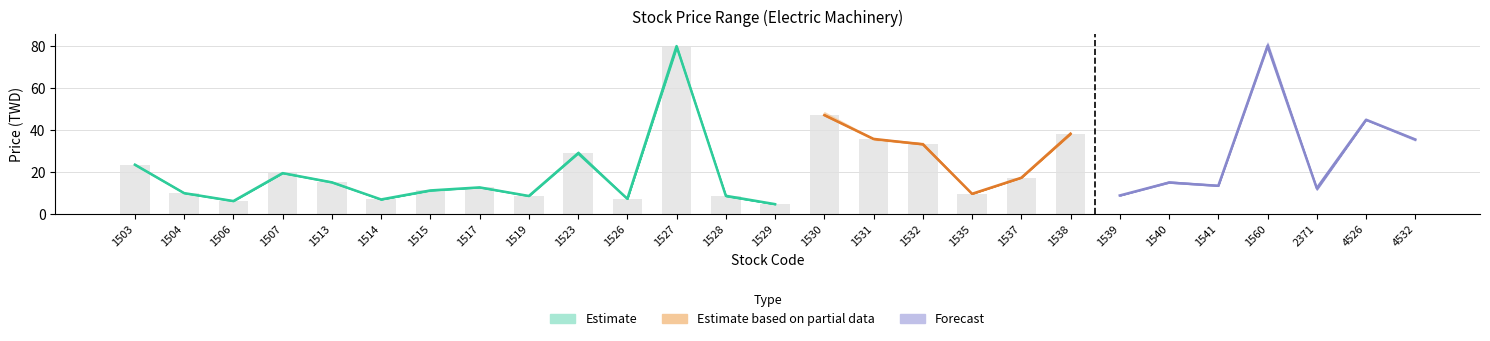

What is the highest value of the High series?

81.7